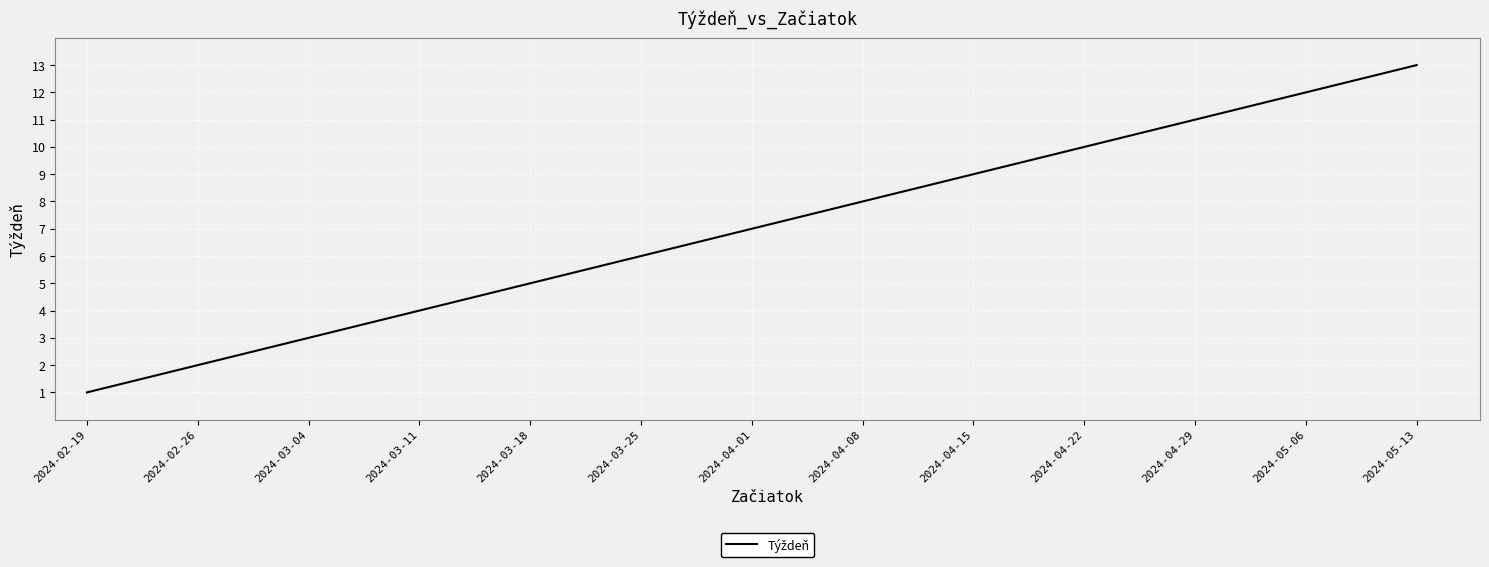

Which label corresponds to the largest value in the chart?

2024-05-13